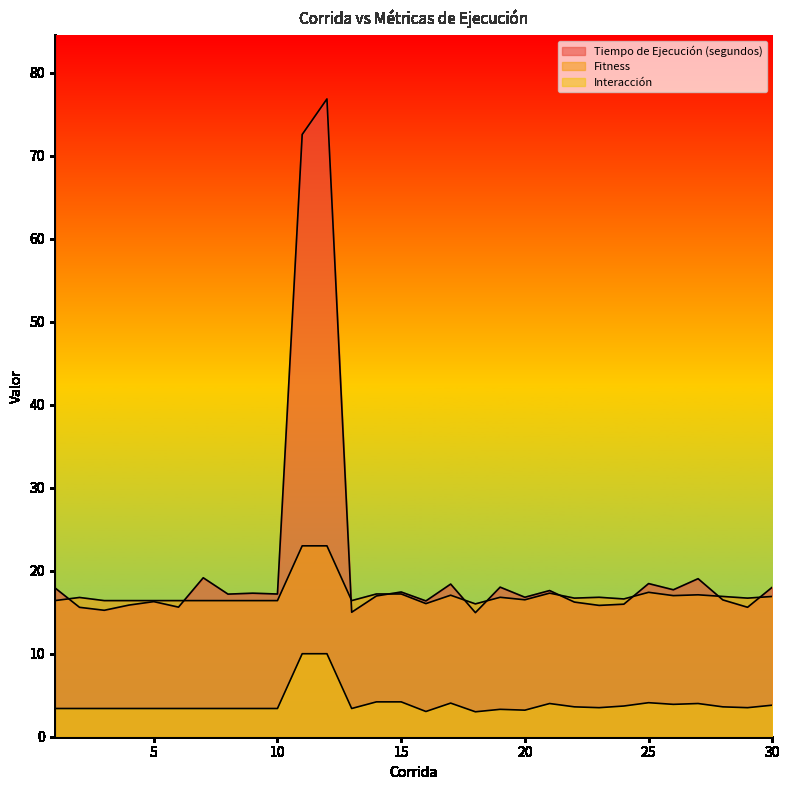

What is the spread (max minus min) of values at 14?

13.0